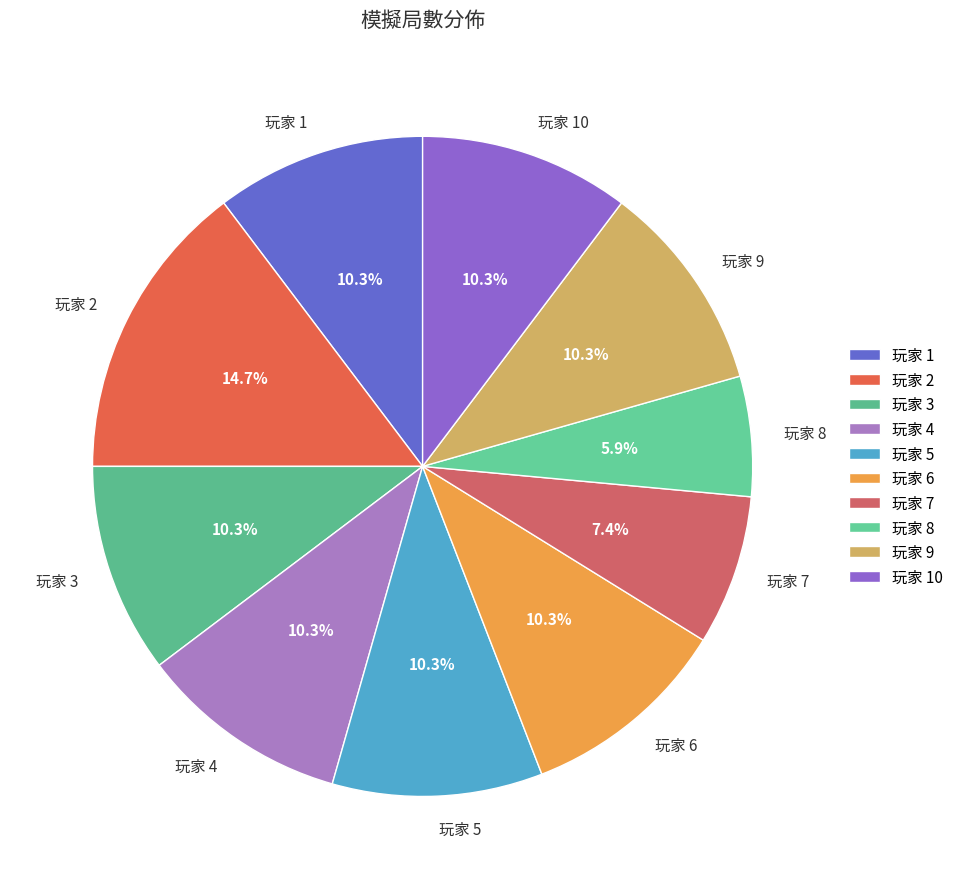

To the nearest percent, what is the combined percentage of 玩家 3 and 玩家 7?

18%